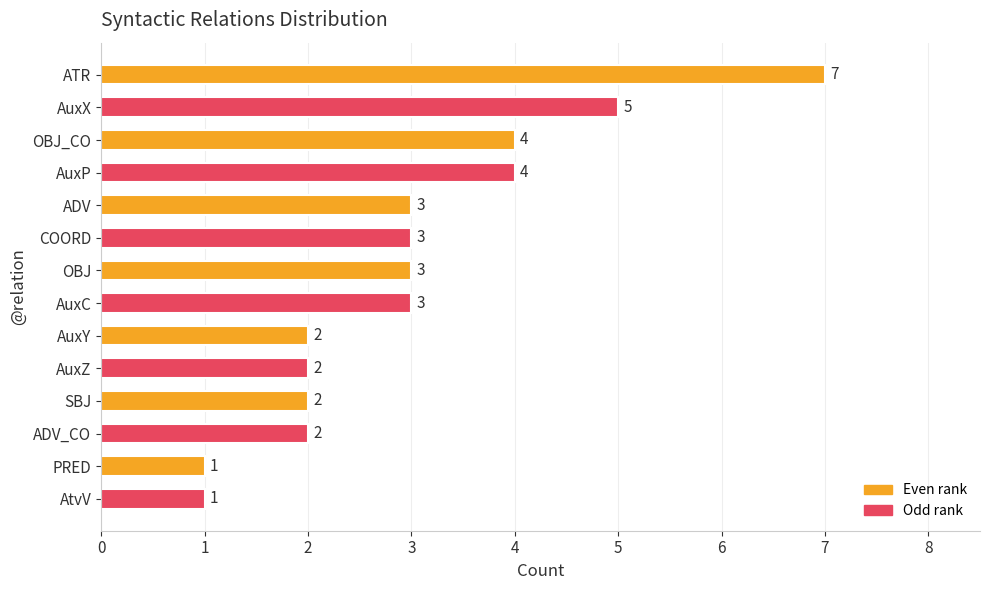

Which category has the highest value across all series?

ATR